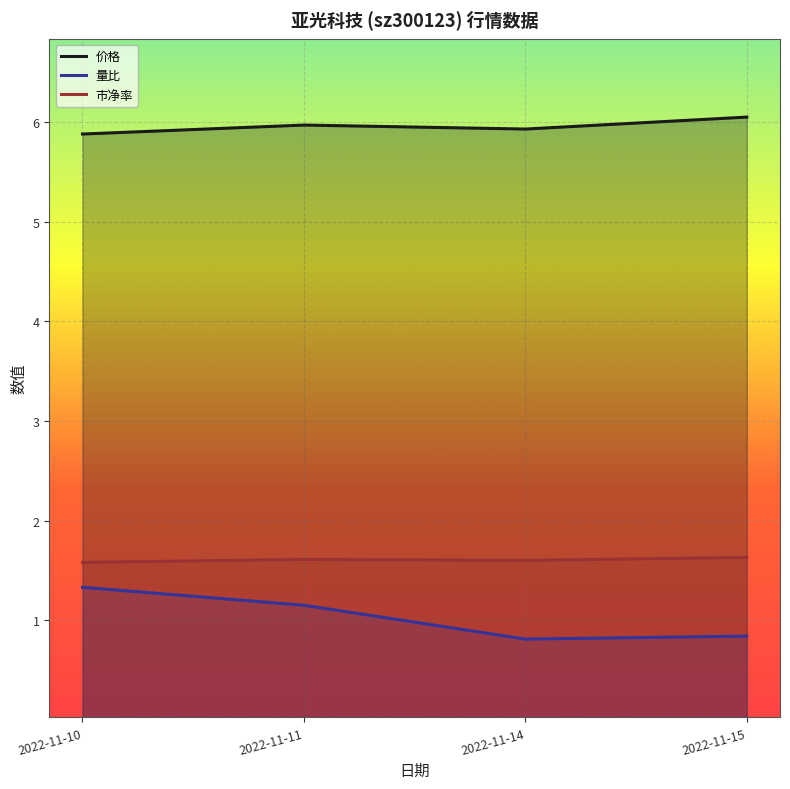

How many categories are shown in the chart?

4